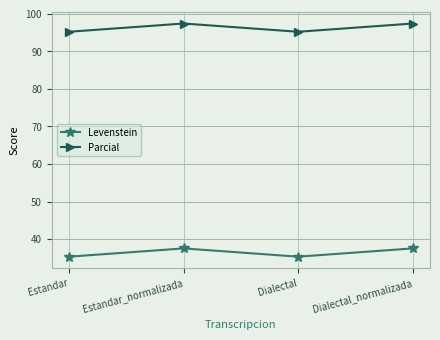

Reading left to right, list all the values displayed in this chart.

Levenstein: Estandar=35.3	Estandar_normalizada=37.5	Dialectal=35.3	Dialectal_normalizada=37.5
Parcial: Estandar=95.2	Estandar_normalizada=97.4	Dialectal=95.2	Dialectal_normalizada=97.4